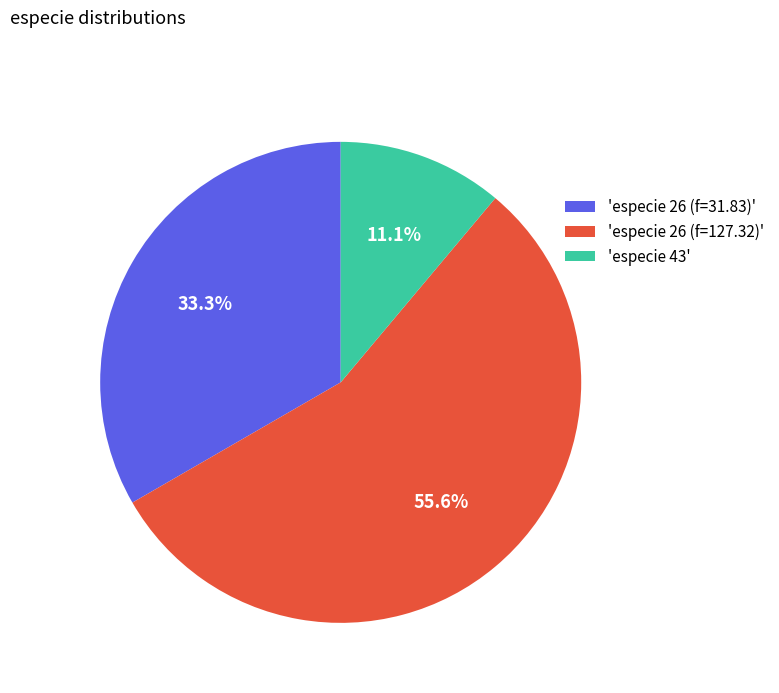

Approximately how many times larger is the value at 'especie 26 (f=127.32)' compared to 'especie 26 (f=31.83)'?

1.7